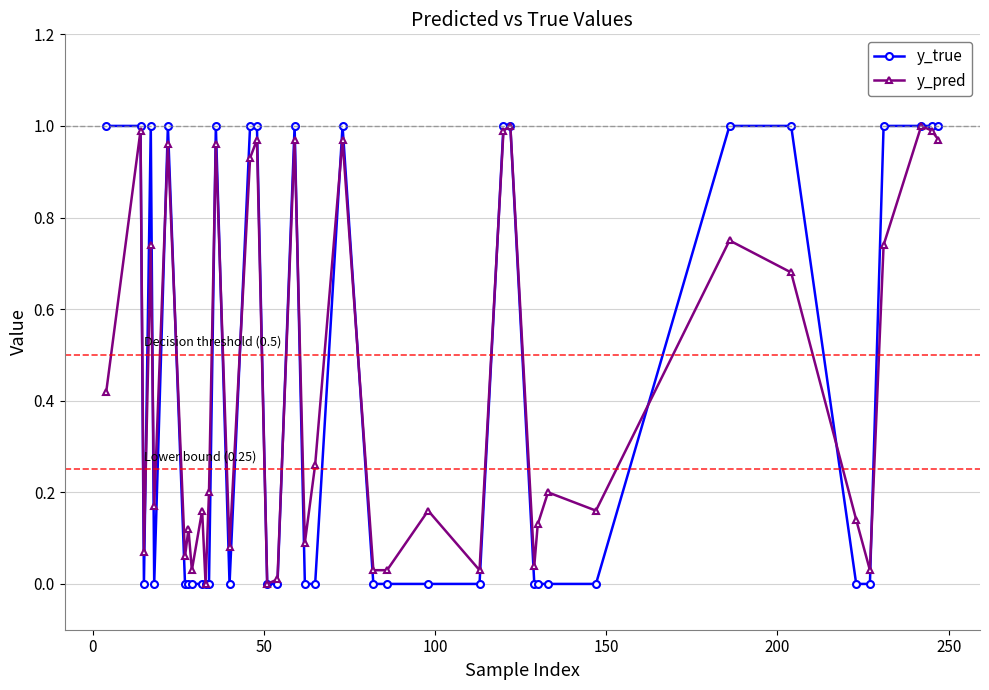

How many interior local peaks does the y_pred series have?

14